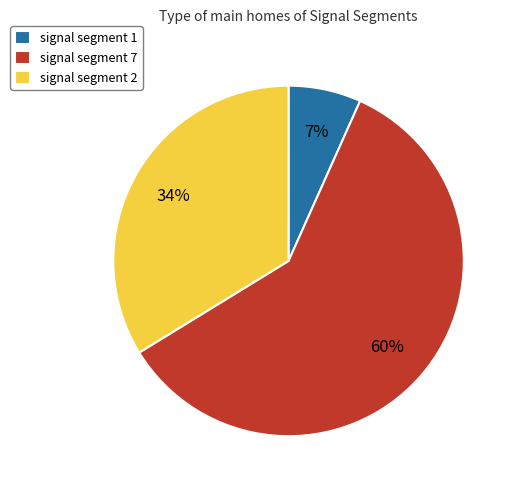

To the nearest percent, what is the average slice percentage?

33%